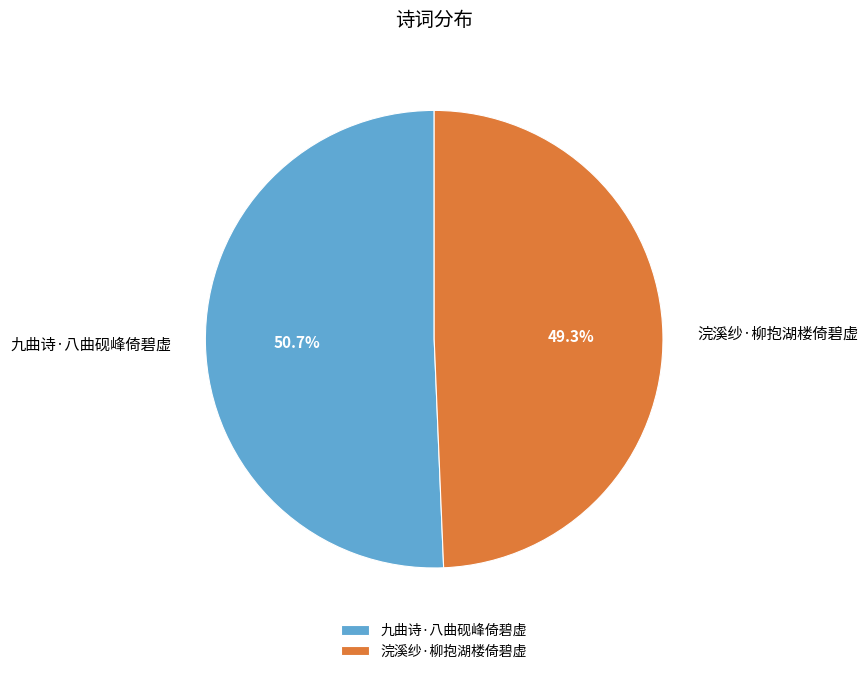

Count the number of slices in the pie.

2